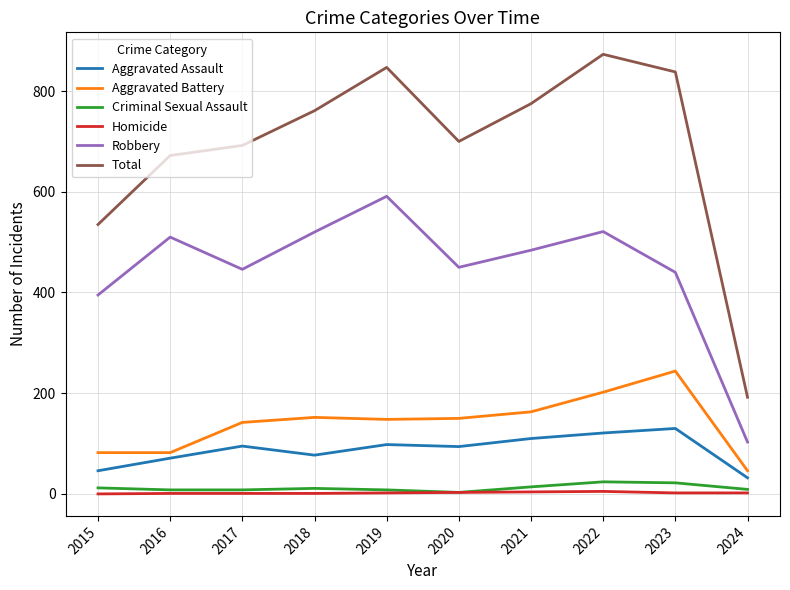

True or false: Robbery and Homicide cross at least once.

False